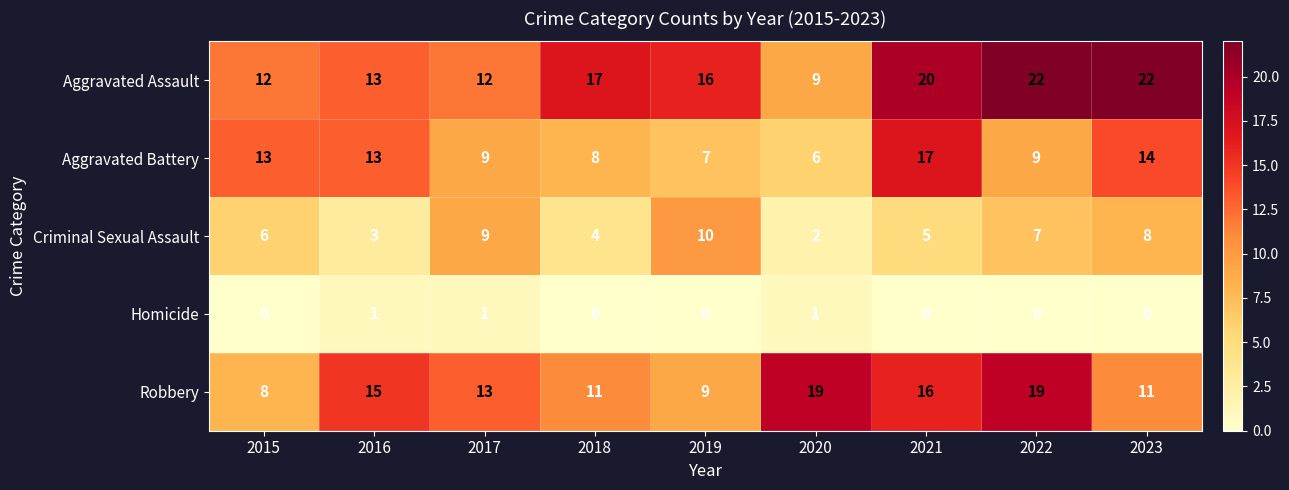

Rank the series by their average value, from highest to lowest.

Aggravated Assault, Robbery, Aggravated Battery, Criminal Sexual Assault, Homicide